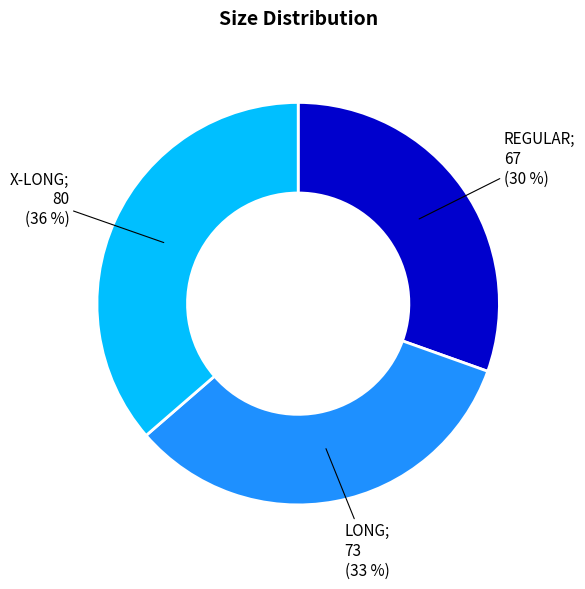

Is there any slice that represents more than half of the pie?

No